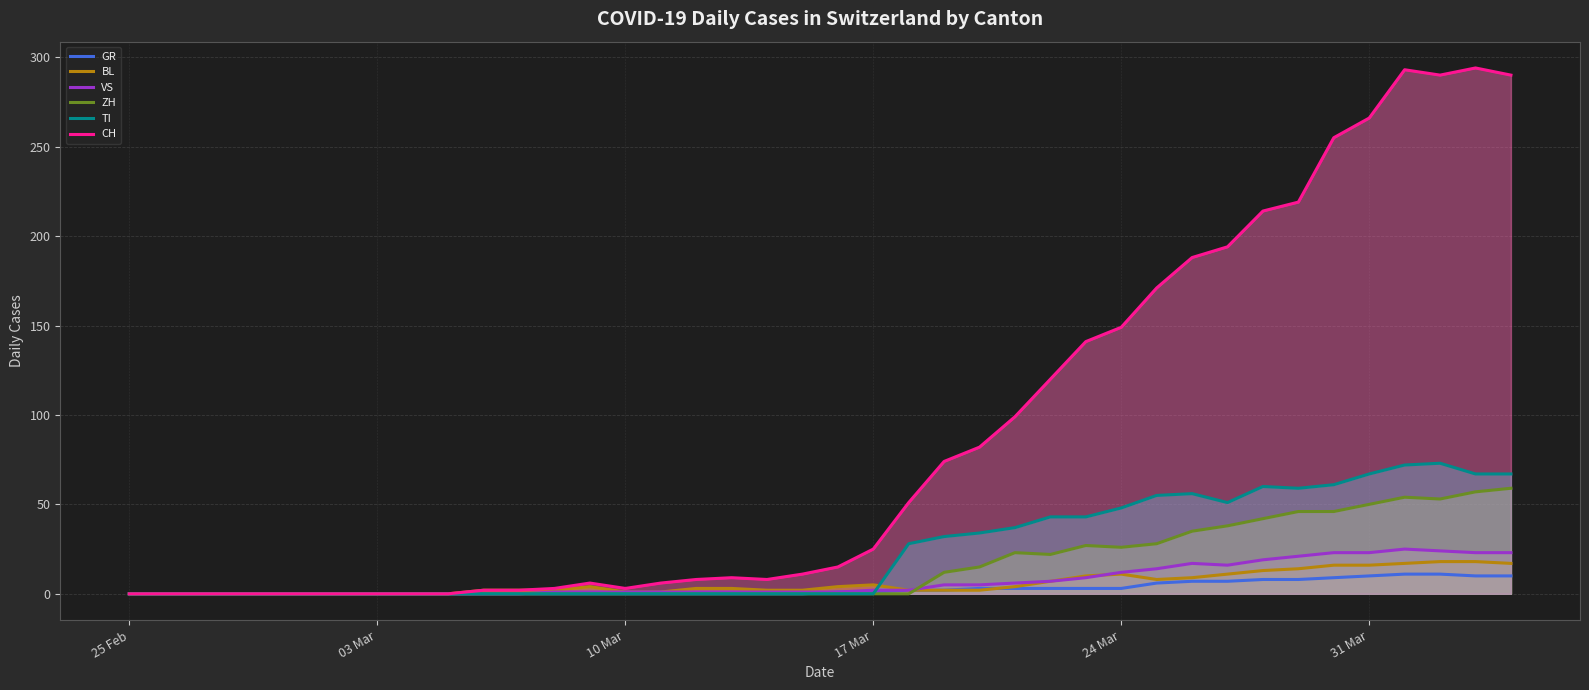

True or false: GR and VS intersect in this chart.

False